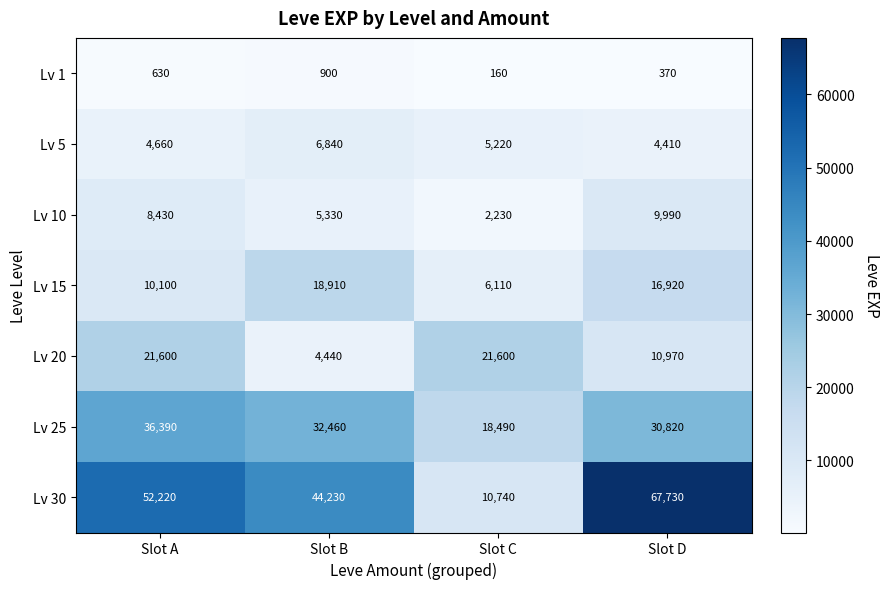

Which category has the lowest value in the Lv 5 series?

Slot D